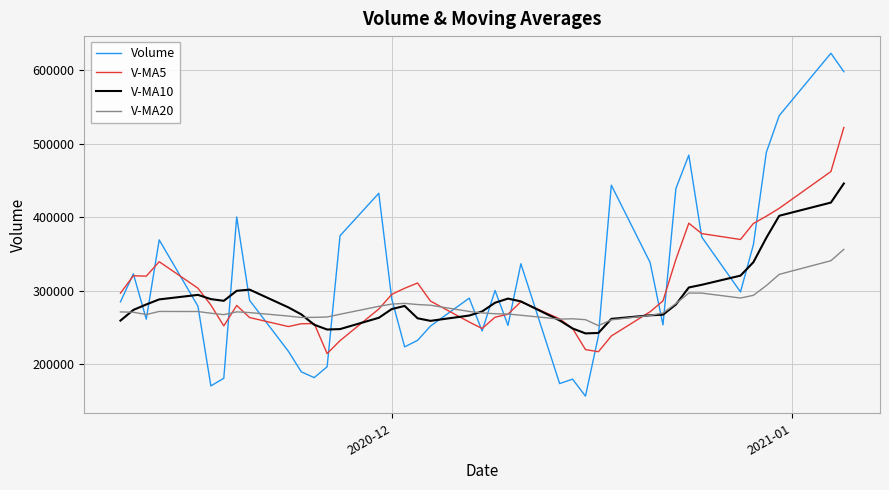

How many interior local valleys does the V-MA20 series have?

6